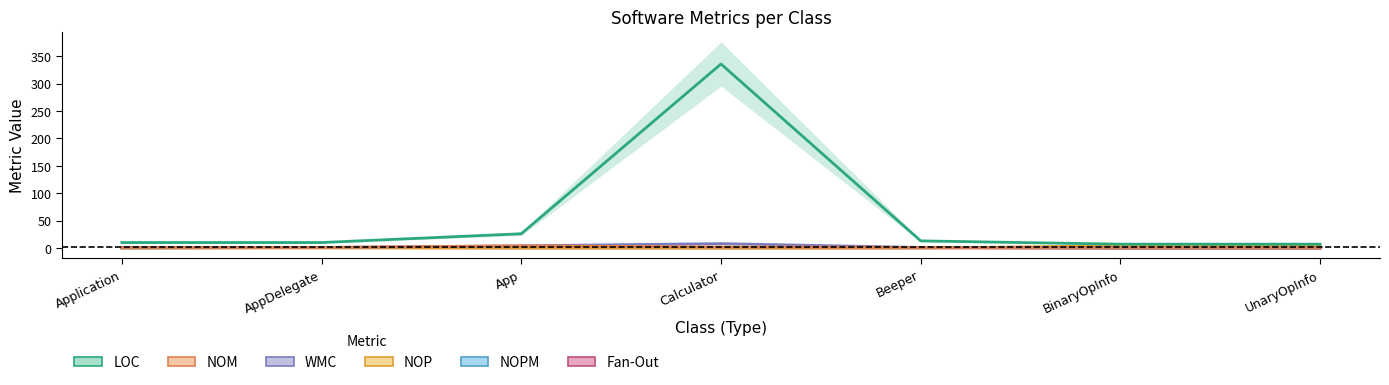

Rank the categories by NOPM value from highest to lowest.

AppDelegate, App, Calculator, Beeper, Application, BinaryOpInfo, UnaryOpInfo